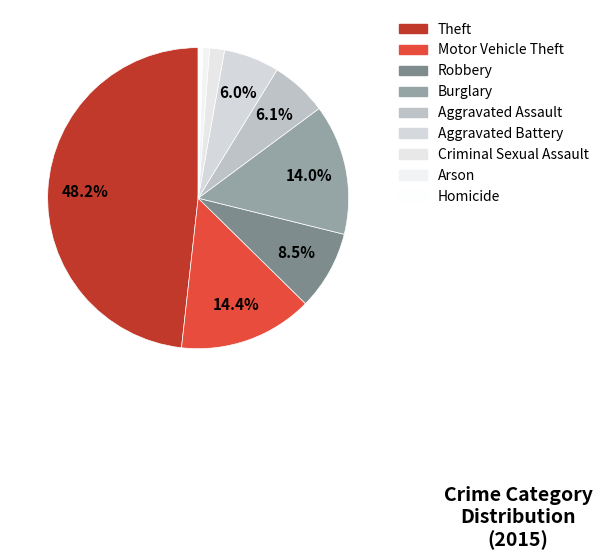

What is the smallest slice in the pie chart?

Homicide